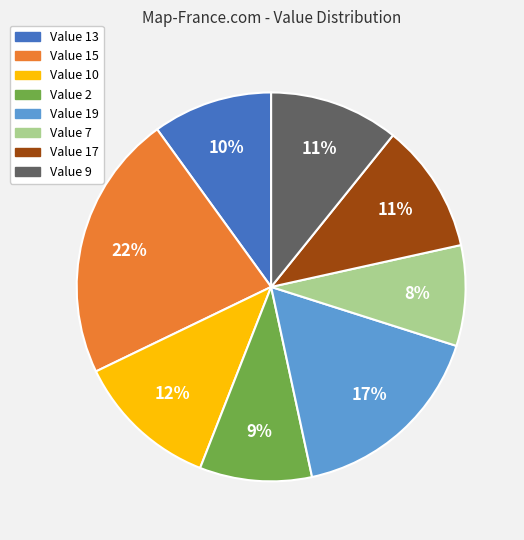

What percentage is the Value 13 slice, to the nearest percent?

10%